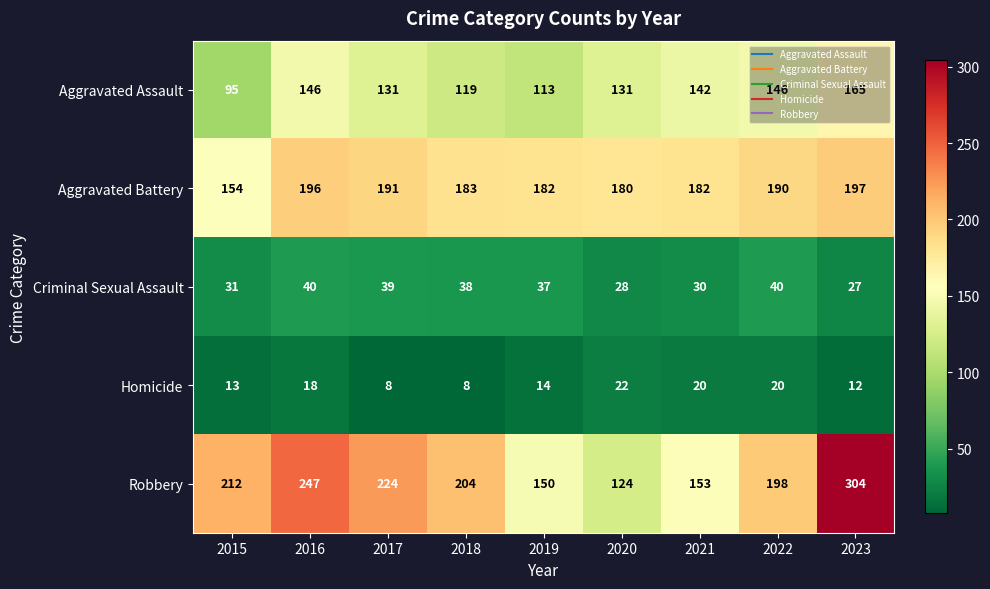

What is the total value across all series at 2017?

593